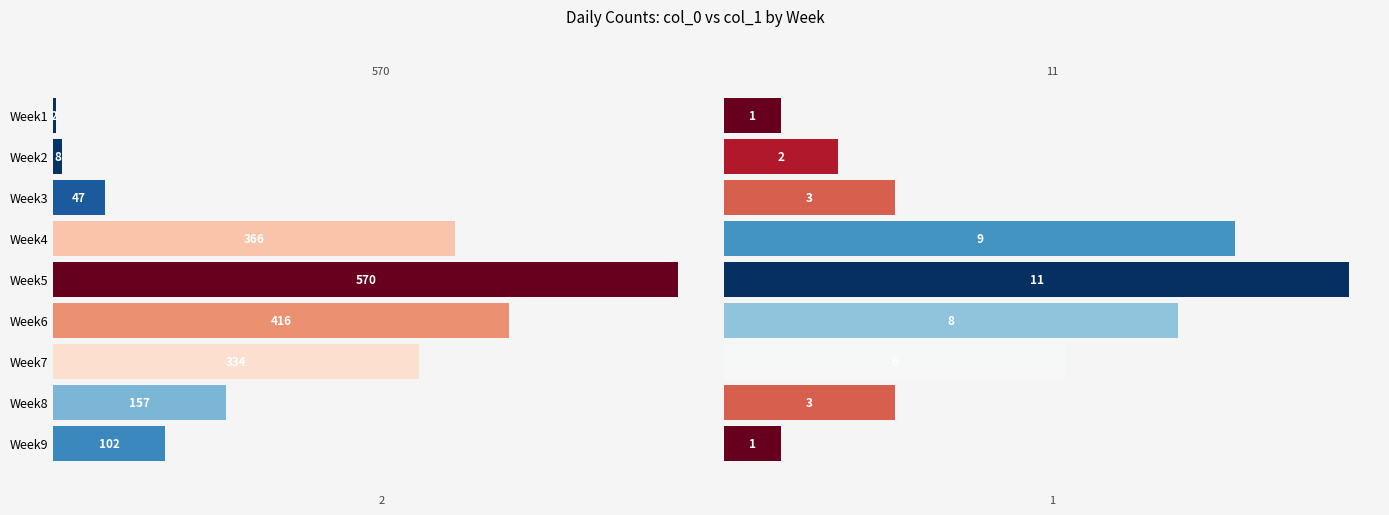

How many data points in col_0 are less than 157?

4